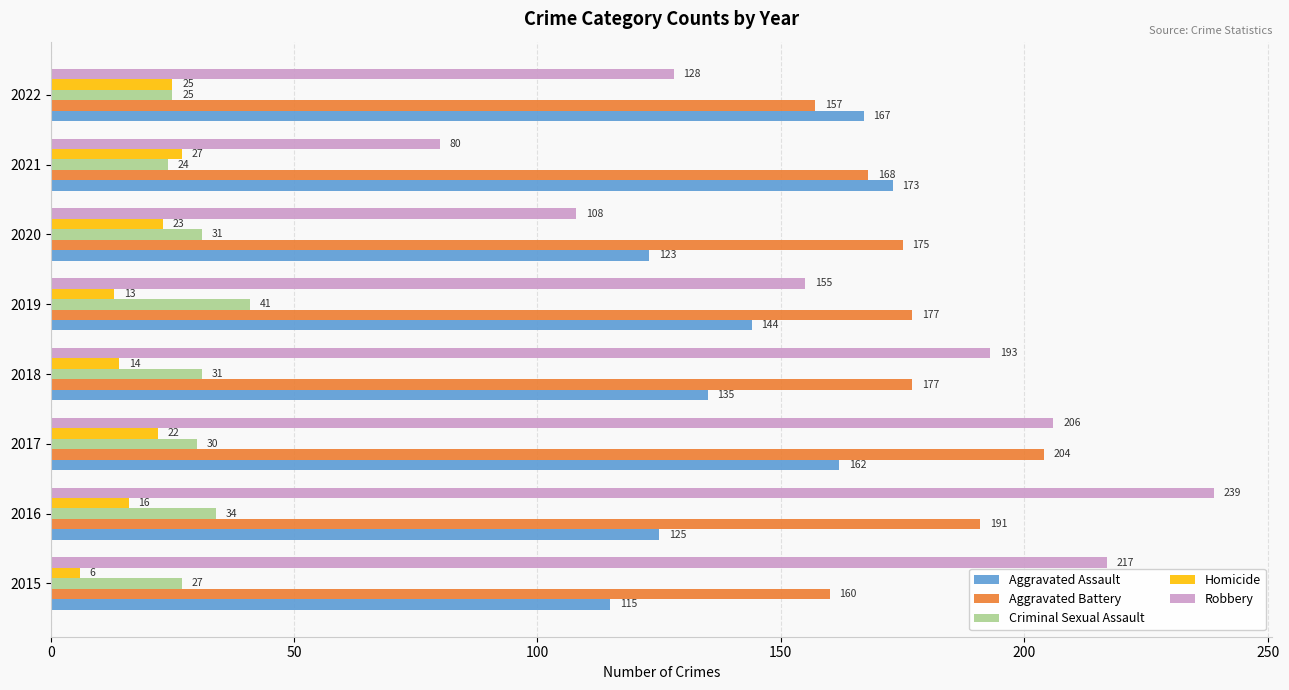

At which category does the chart reach its peak across all series?

2016